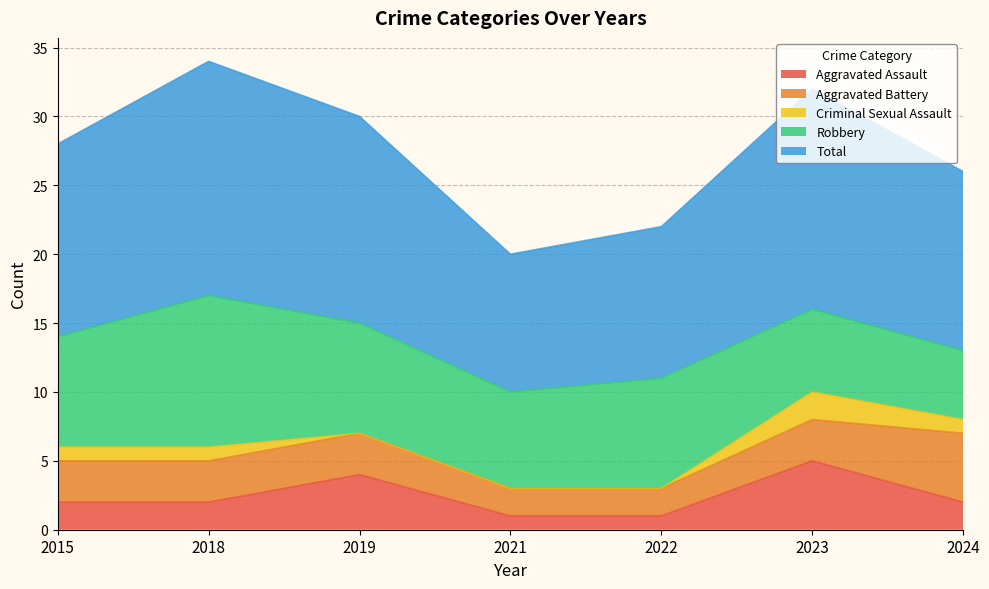

What is the difference between the highest and lowest values at 2018?

16